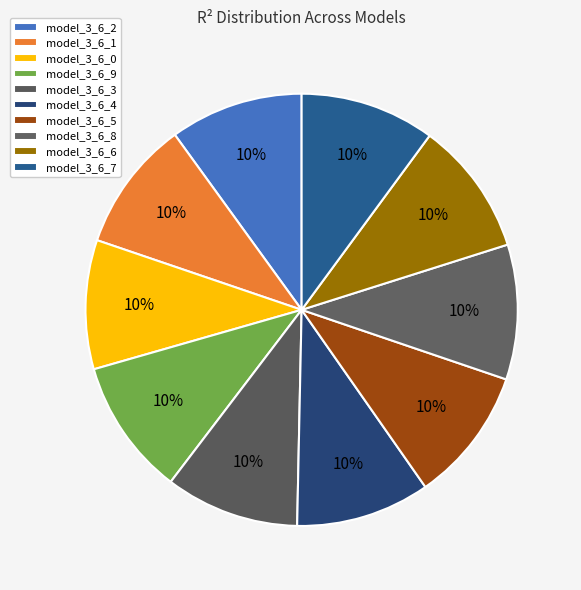

How many segments does this pie chart have?

10